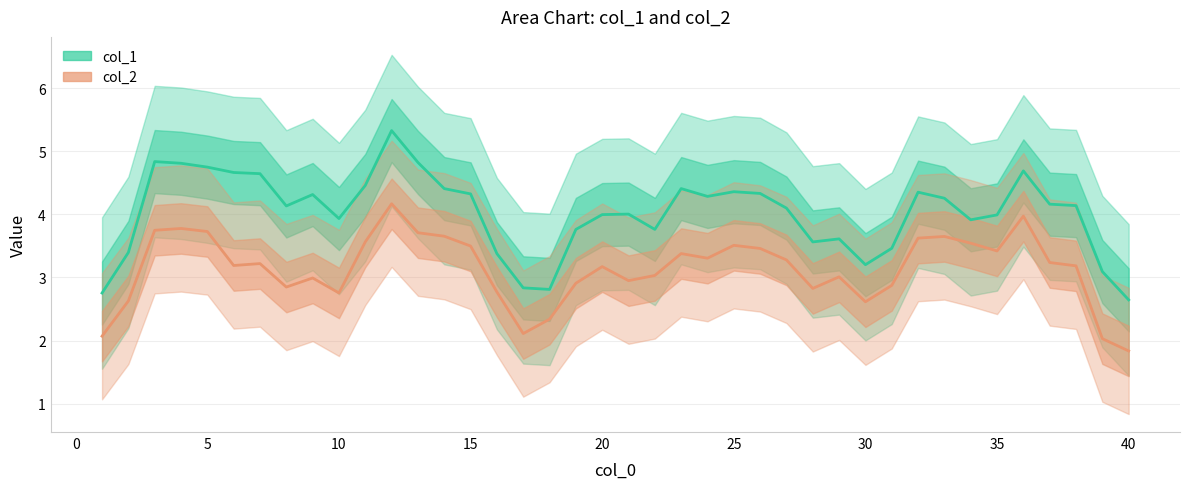

Does the chart display data point markers on the line(s)?

No